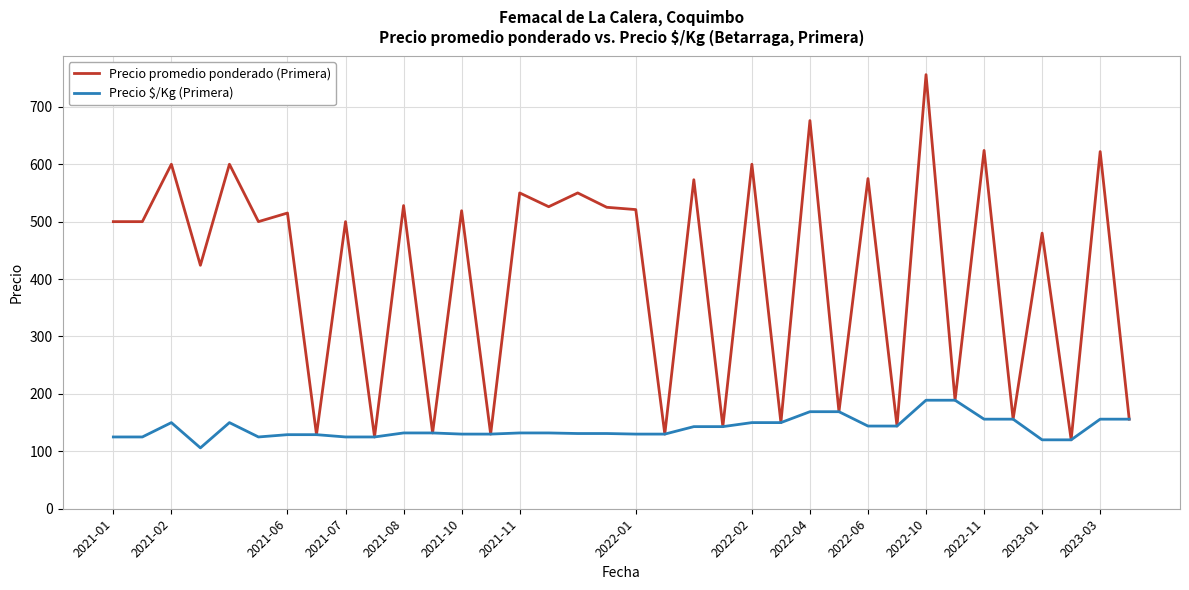

At how many categories does at least one series exceed 317?

23